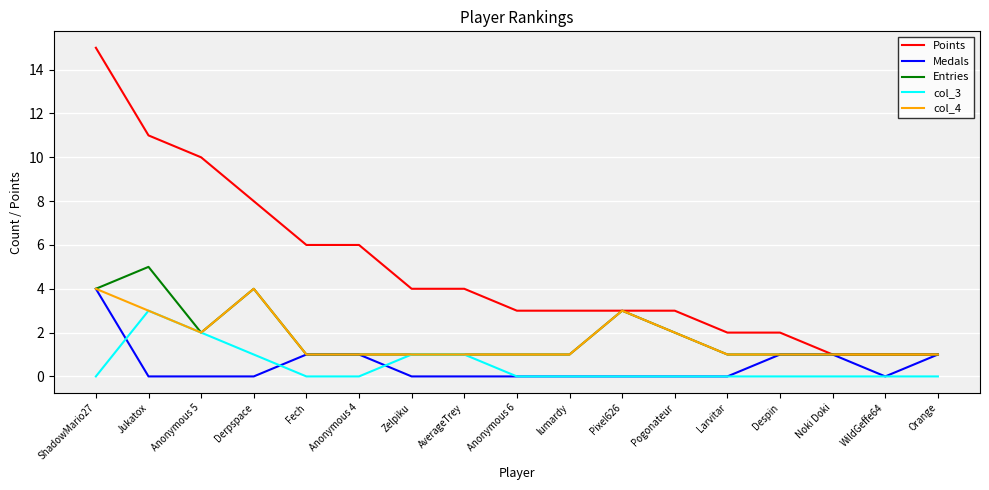

Reading left to right, extract all data points from this chart.

Points: ShadowMario27=15	Jukatox=11	Anonymous 5=10	Derpspace=8	Fech=6	Anonymous 4=6	Zelpiku=4	AverageTrey=4	Anonymous 6=3	lumardy=3	Pixel626=3	Pogonateur=3	Larvitar=2	Despin=2	Noki Doki=1	WildGeffe64=1	Orange=1
Medals: ShadowMario27=4	Jukatox=0	Anonymous 5=0	Derpspace=0	Fech=1	Anonymous 4=1	Zelpiku=0	AverageTrey=0	Anonymous 6=0	lumardy=0	Pixel626=0	Pogonateur=0	Larvitar=0	Despin=1	Noki Doki=1	WildGeffe64=0	Orange=1
Entries: ShadowMario27=4	Jukatox=5	Anonymous 5=2	Derpspace=4	Fech=1	Anonymous 4=1	Zelpiku=1	AverageTrey=1	Anonymous 6=1	lumardy=1	Pixel626=3	Pogonateur=2	Larvitar=1	Despin=1	Noki Doki=1	WildGeffe64=1	Orange=1
col_3: ShadowMario27=0	Jukatox=3	Anonymous 5=2	Derpspace=1	Fech=0	Anonymous 4=0	Zelpiku=1	AverageTrey=1	Anonymous 6=0	lumardy=0	Pixel626=0	Pogonateur=0	Larvitar=0	Despin=0	Noki Doki=0	WildGeffe64=0	Orange=0
col_4: ShadowMario27=4	Jukatox=3	Anonymous 5=2	Derpspace=4	Fech=1	Anonymous 4=1	Zelpiku=1	AverageTrey=1	Anonymous 6=1	lumardy=1	Pixel626=3	Pogonateur=2	Larvitar=1	Despin=1	Noki Doki=1	WildGeffe64=1	Orange=1